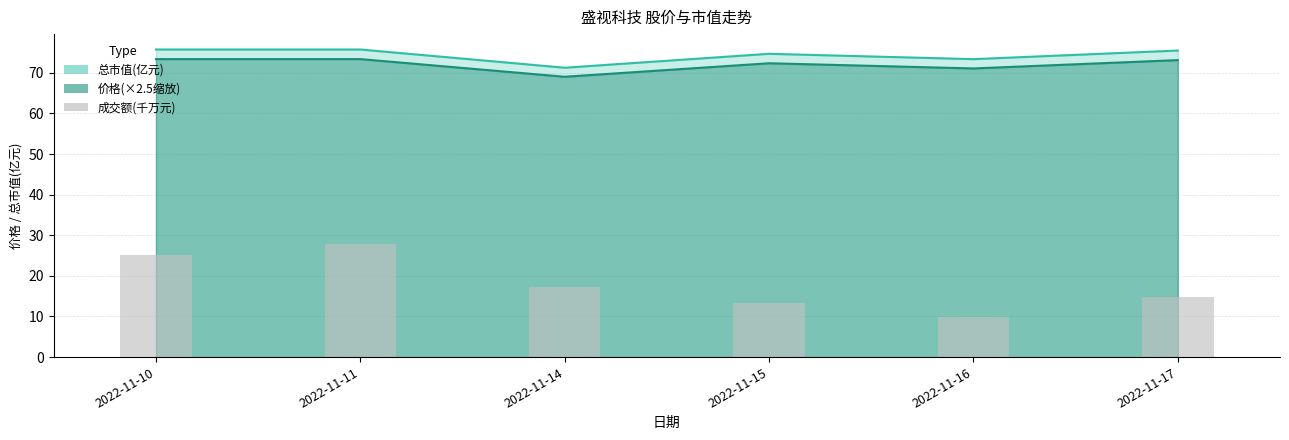

At which category does the chart reach its peak across all series?

2022-11-11